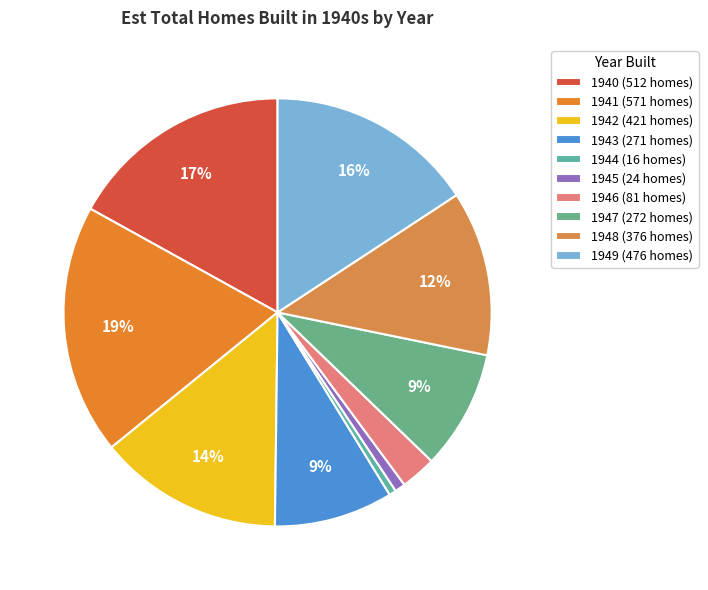

Does any single category account for the majority?

No